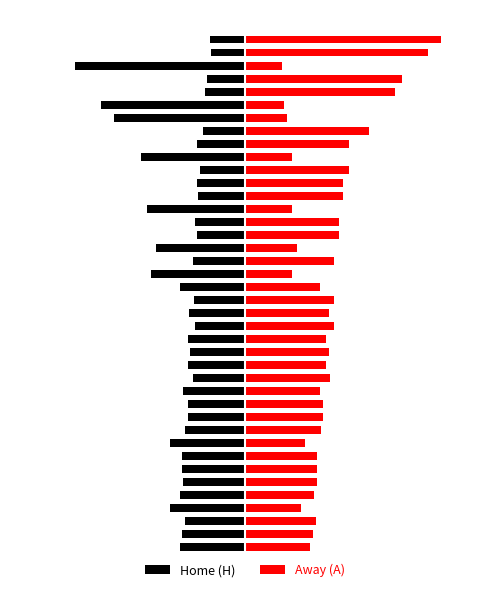

What is the difference between the highest and lowest values at 31?

5.8